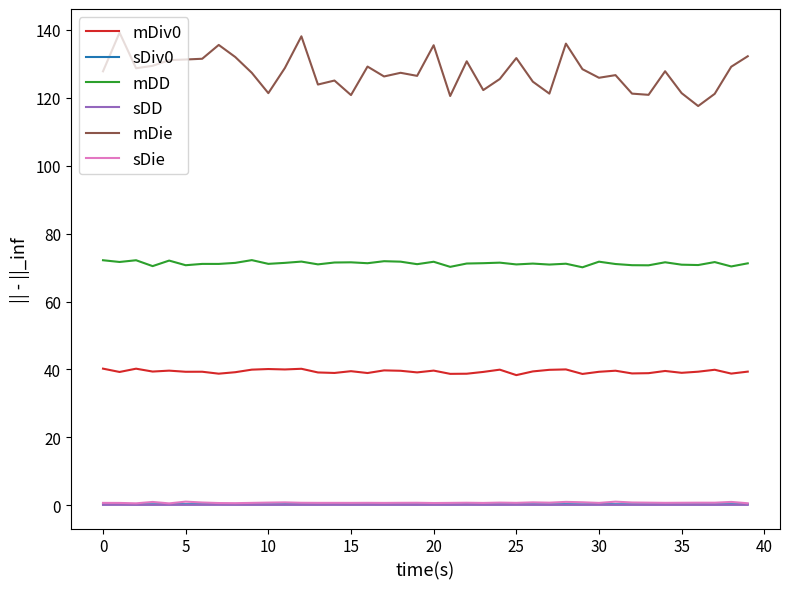

Which series has the largest total across all categories?

mDie